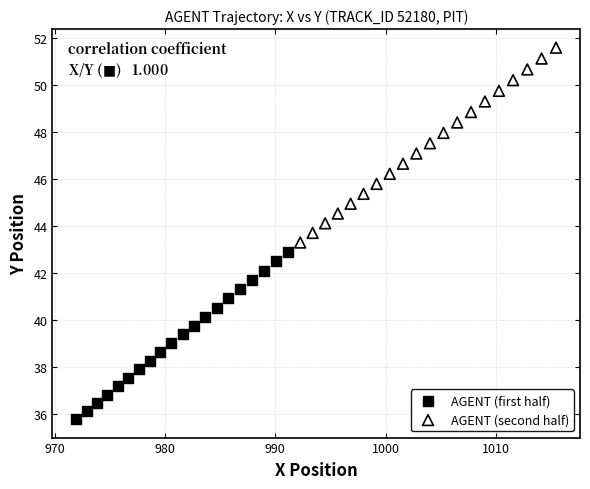

Which series reaches the maximum Y coordinate?

AGENT (second half)